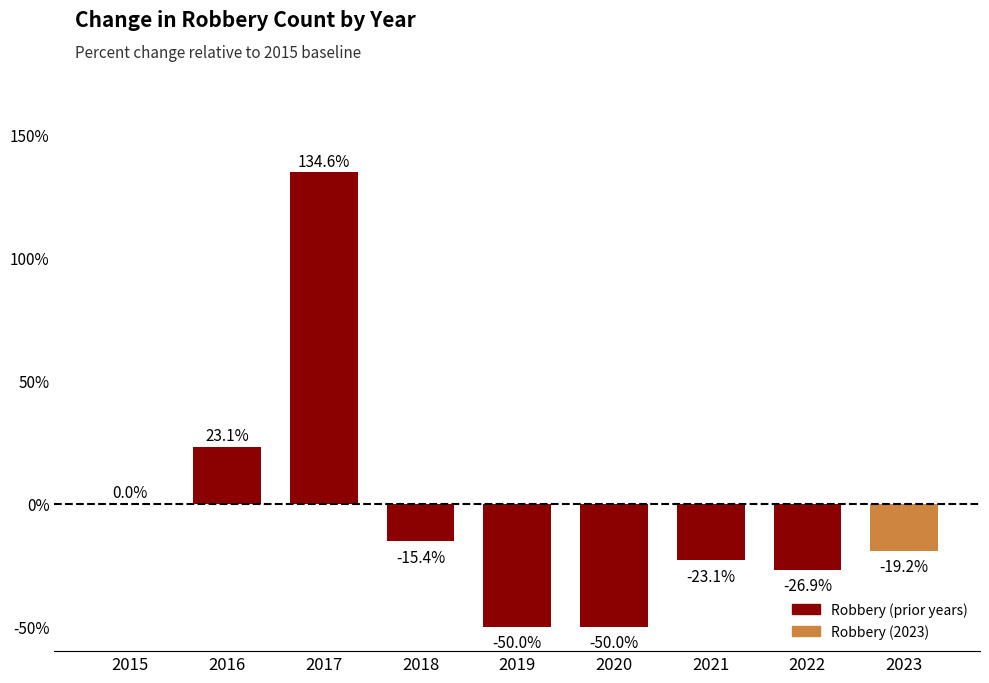

What is the sum of all values?

-26.9